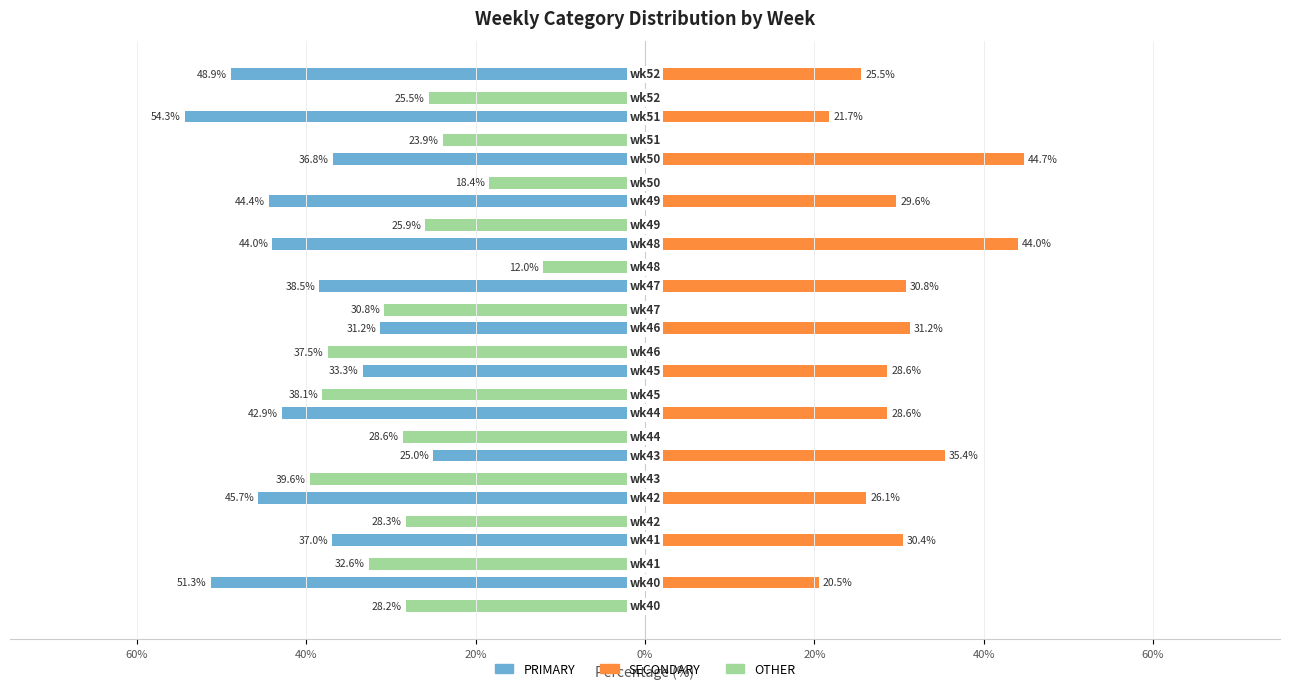

What are all the series names shown in the legend?

PRIMARY, SECONDARY, OTHER